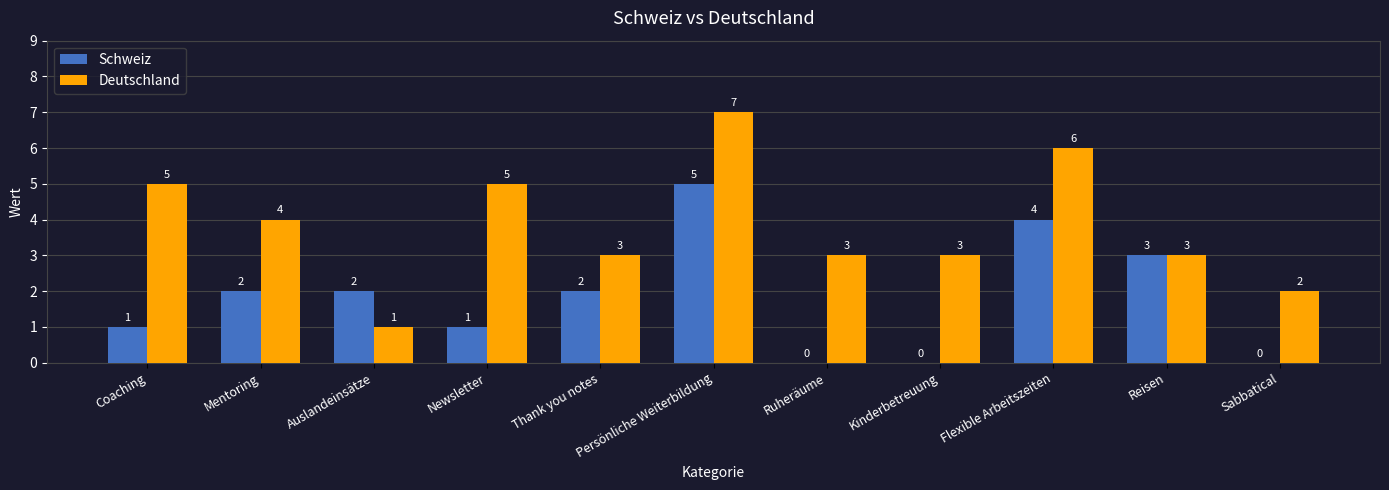

What is the average value of the Deutschland series?

4